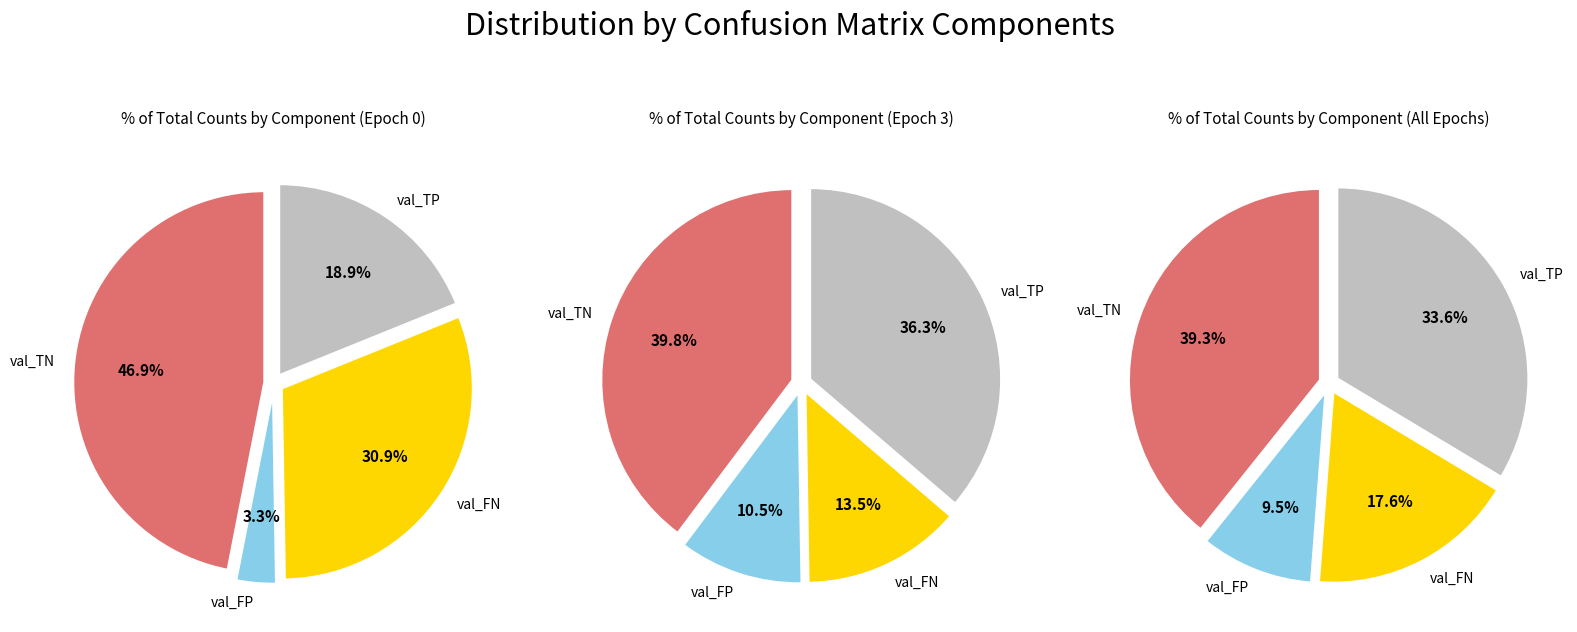

Which slice is the largest?

val_TN